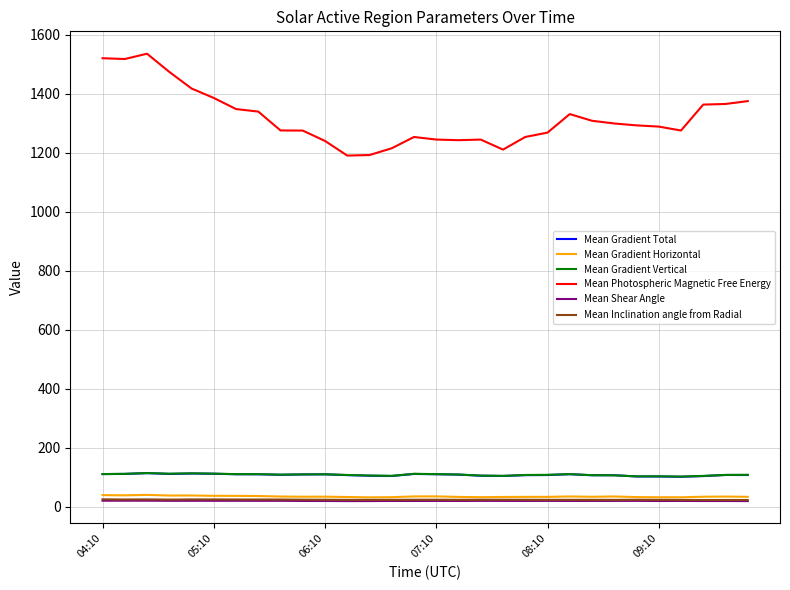

What is the average value of the Mean Gradient Horizontal series?

35.6